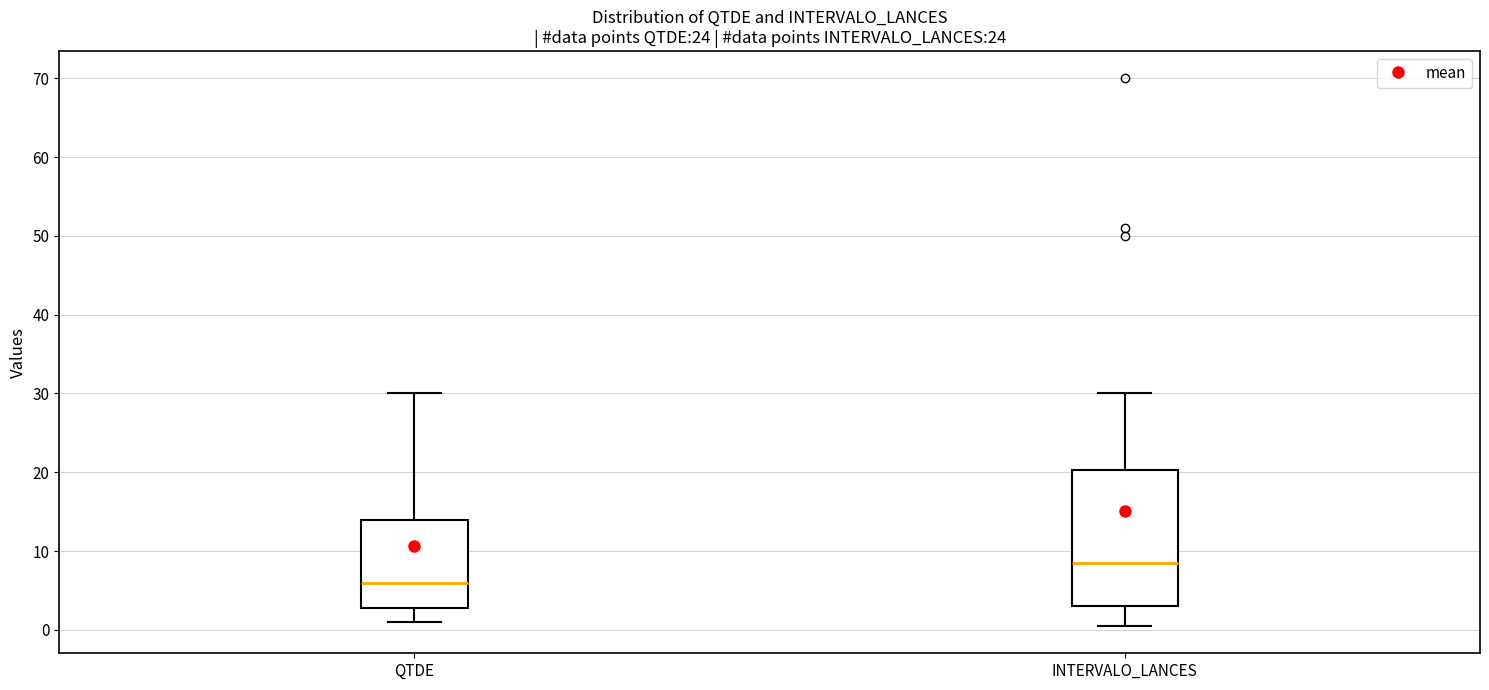

Where does the lower whisker of the box for INTERVALO_LANCES end on the y-axis? The values are not printed on the chart, so give them approximately, as read against the axis.

1